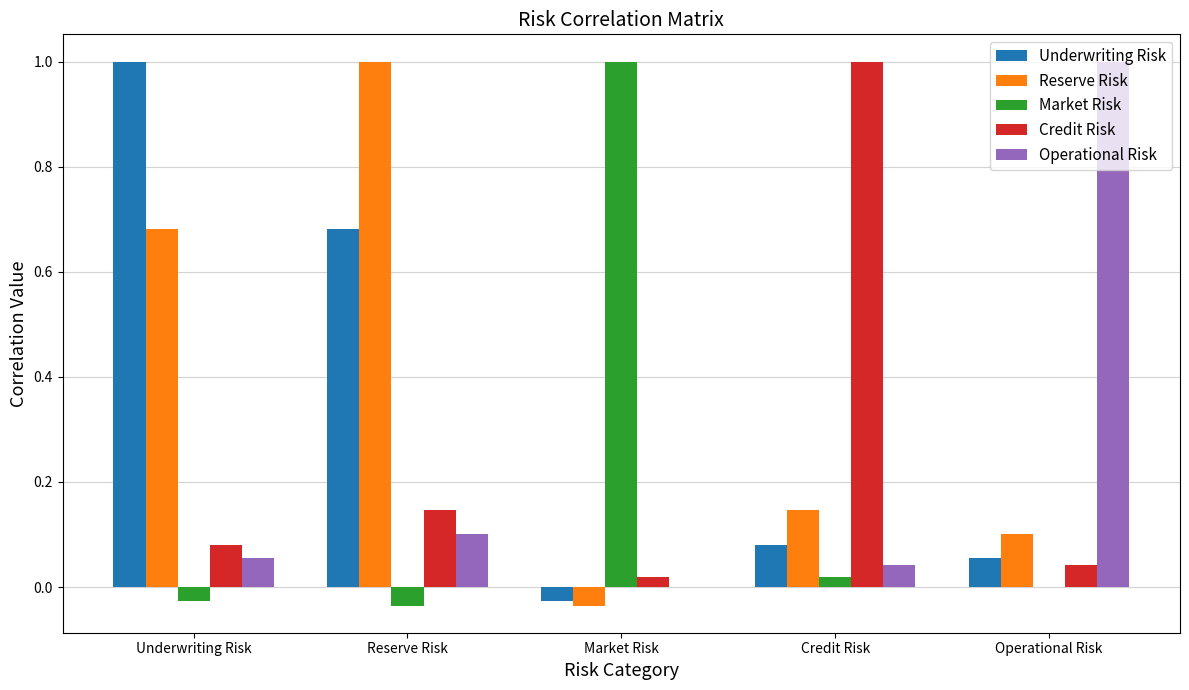

Is the value of Credit Risk at Credit Risk greater than the value of Operational Risk at Reserve Risk?

Yes